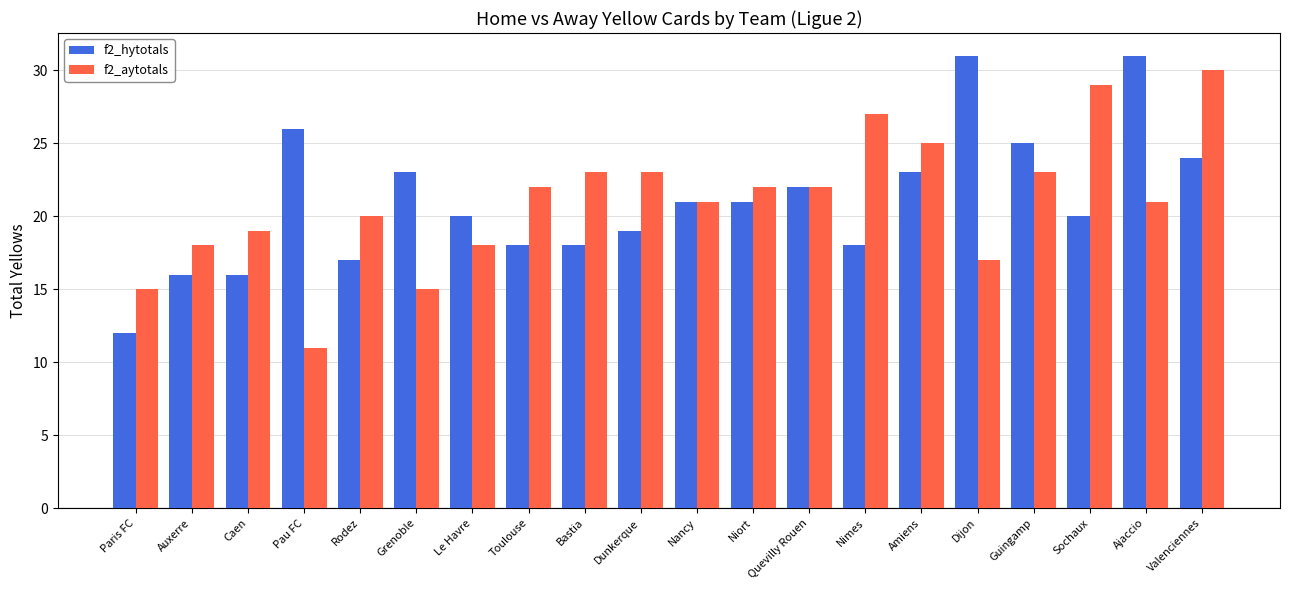

Reading left to right, list all the values displayed in this chart.

f2_hytotals: 12	16	16	26	17	23	20	18	18	19	21	21	22	18	23	31	25	20	31	24
f2_aytotals: 15	18	19	11	20	15	18	22	23	23	21	22	22	27	25	17	23	29	21	30